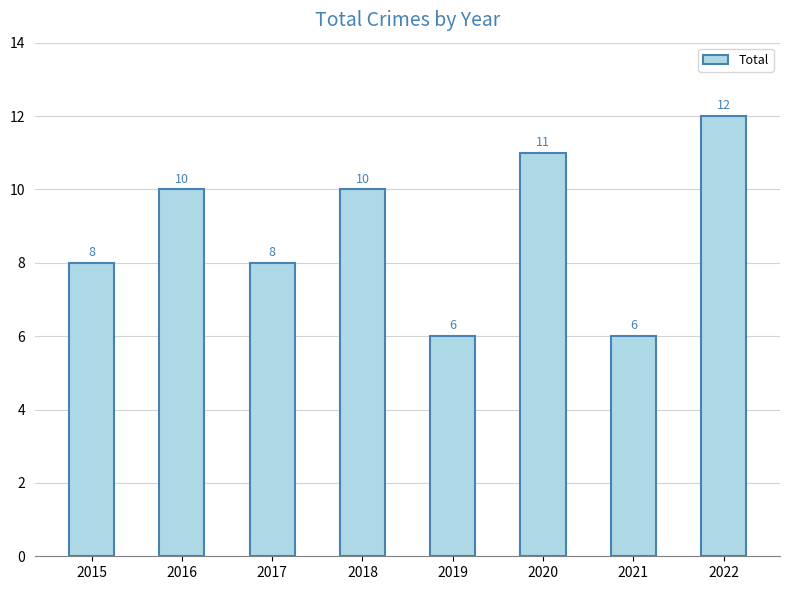

Approximately how many times larger is the value at 2016 compared to 2020?

0.9